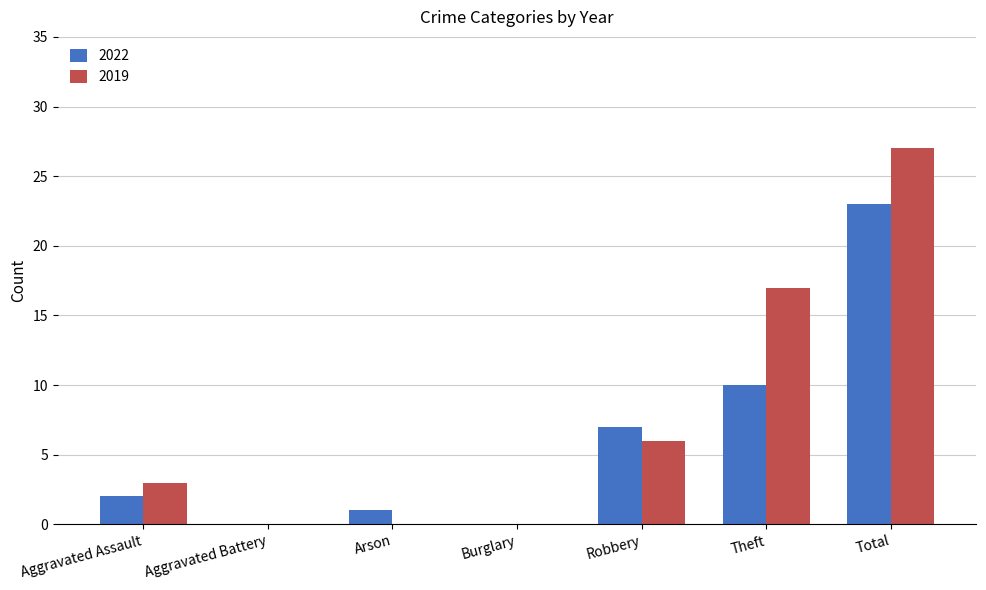

How many groups of bars are there?

7